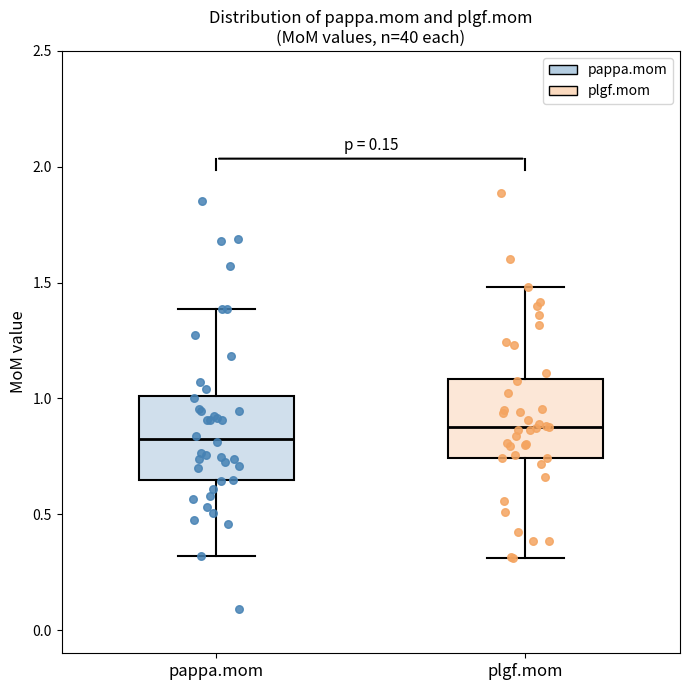

Reading left to right, transcribe this box plot: for each box, give where its median line is, the range the box spans, and where its two whiskers end, as read against the y-axis. The values are not printed on the chart, so give them approximately, as read against the axis.

pappa.mom: median 0.80, box 0.65 to 1.00, whiskers 0.30 to 1.40
plgf.mom: median 0.90, box 0.75 to 1.10, whiskers 0.30 to 1.50